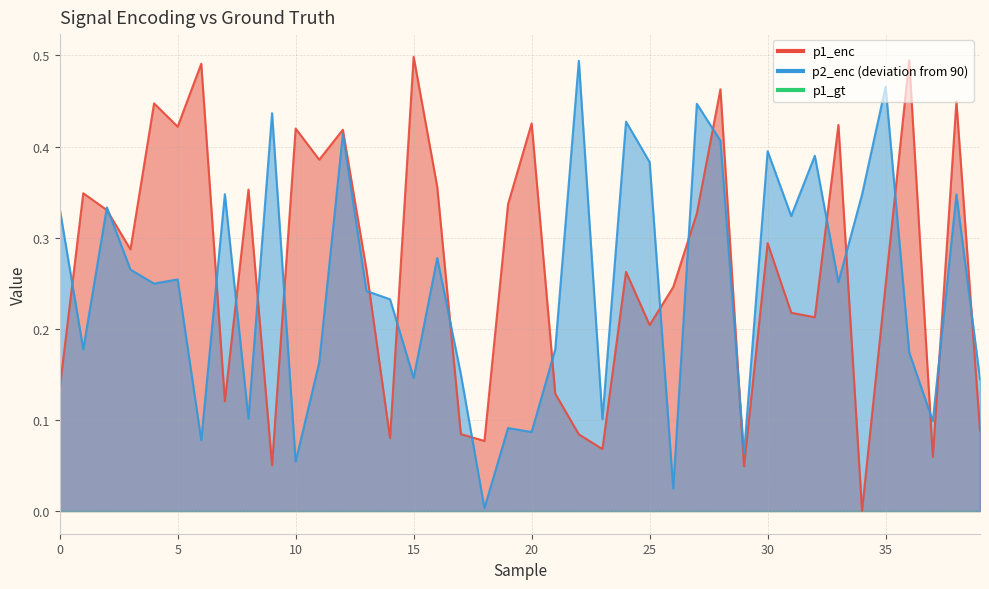

What is the value of the p2_enc point at the 31st from the left?

0.4